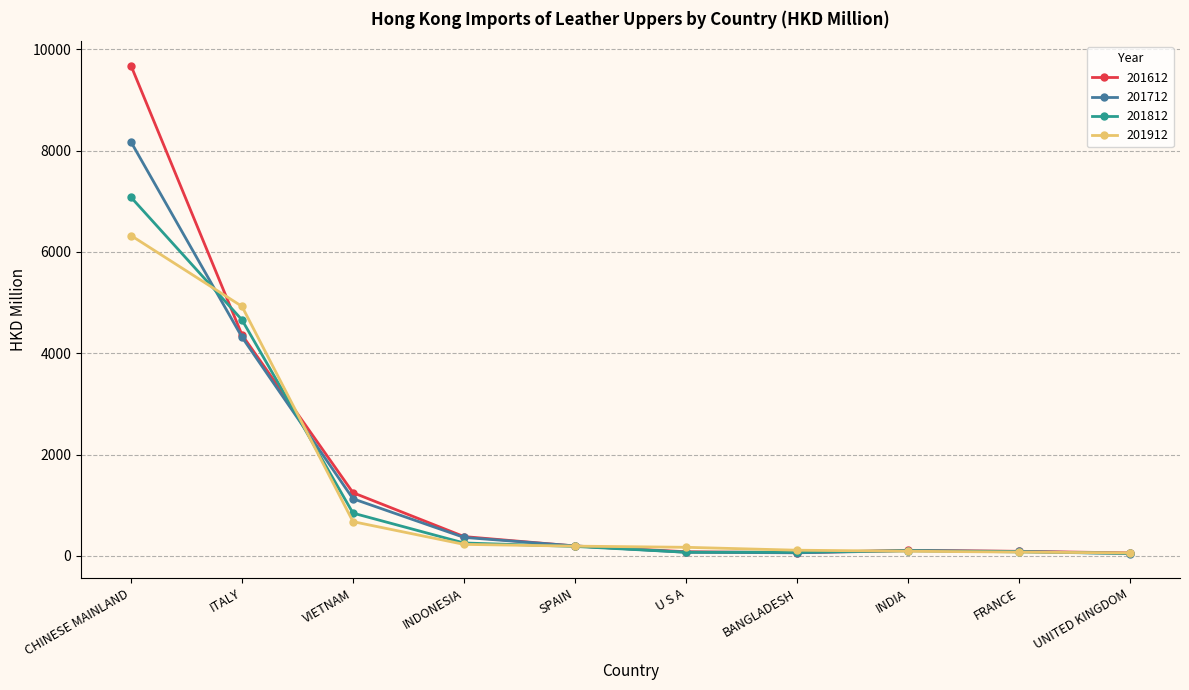

Where is 201812 nearest to the value 3564?

ITALY